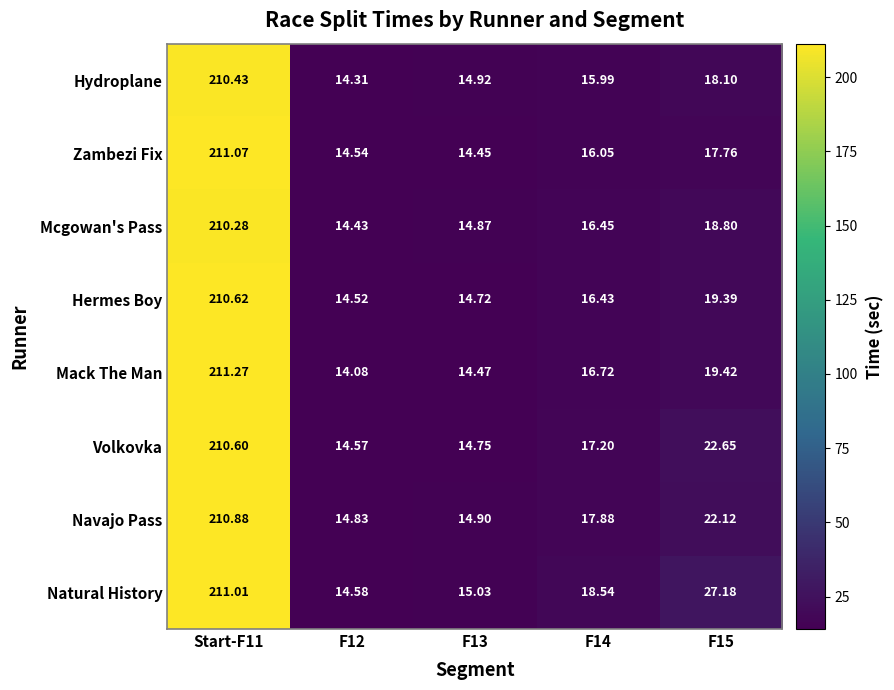

At how many categories does at least one series exceed 173?

1